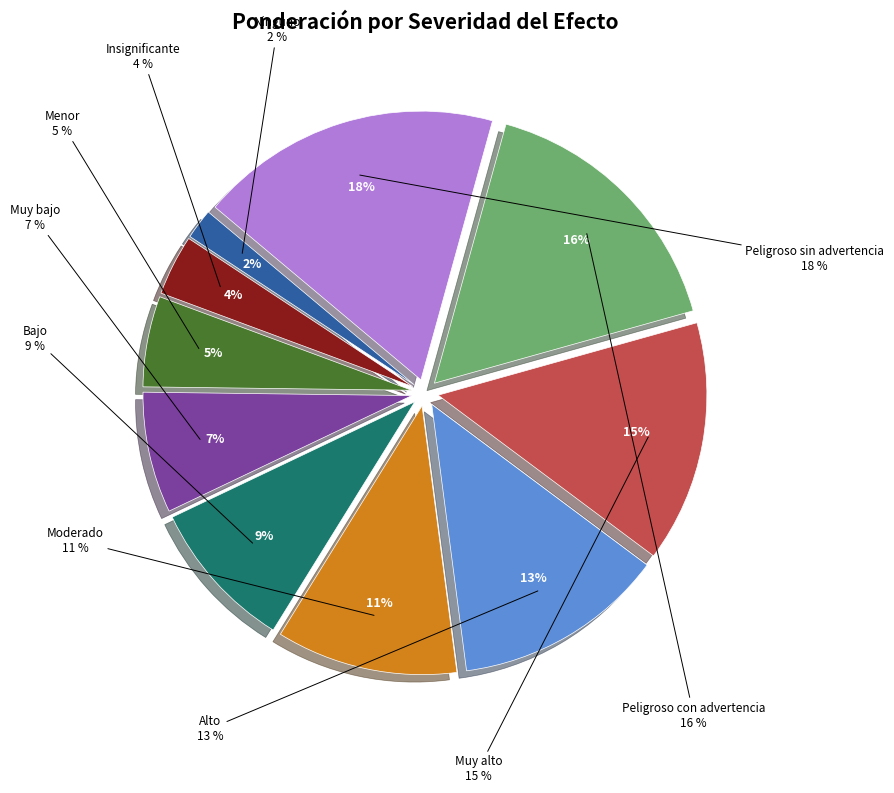

How many slices are in this pie chart?

10